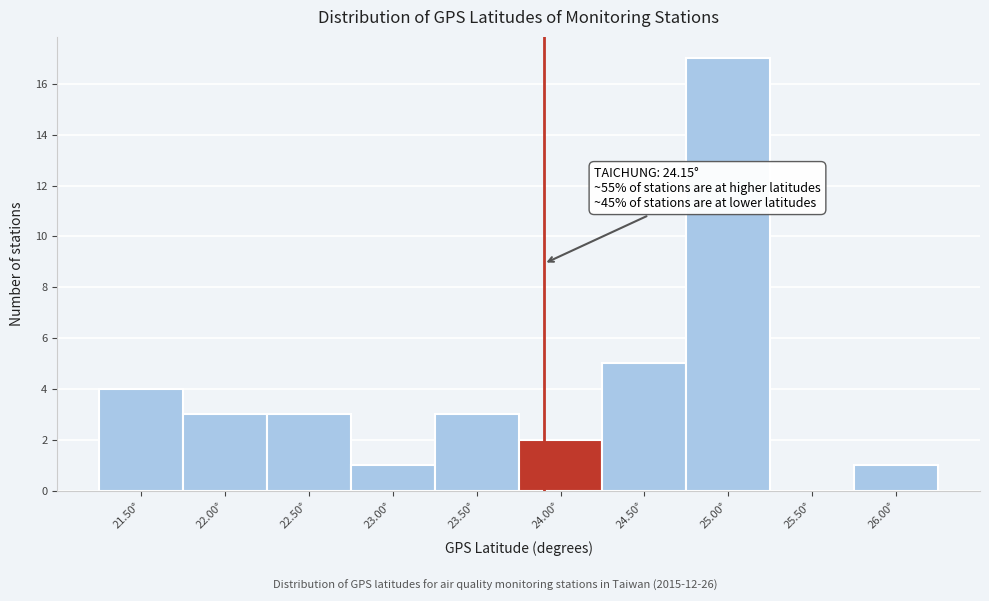

Reading left to right, what are all the values shown in this chart?

21.50°=4	22.00°=3	22.50°=3	23.00°=1	23.50°=3	24.00°=2	24.50°=5	25.00°=17	25.50°=0	26.00°=1